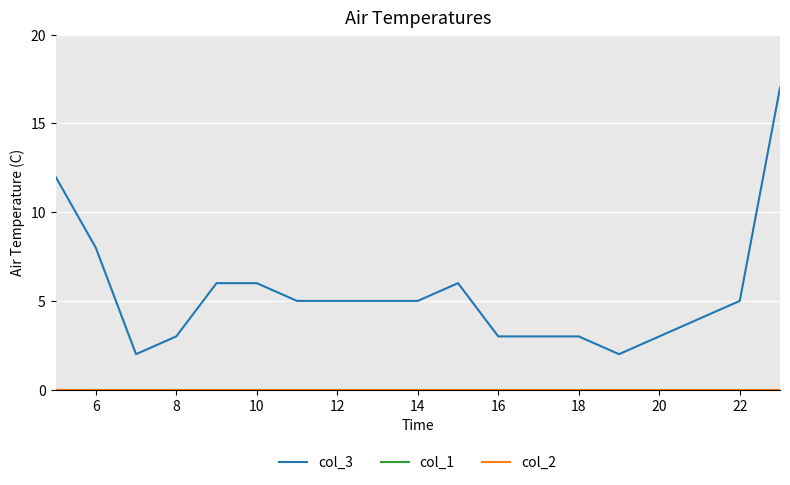

Reading left to right, extract all data points from this chart.

col_3: 12	8	2	3	6	6	5	5	5	5	6	3	3	3	2	3	4	5	17
col_1: 0	0	0	0	0	0	0	0	0	0	0	0	0	0	0	0	0	0	0
col_2: 0	0	0	0	0	0	0	0	0	0	0	0	0	0	0	0	0	0	0